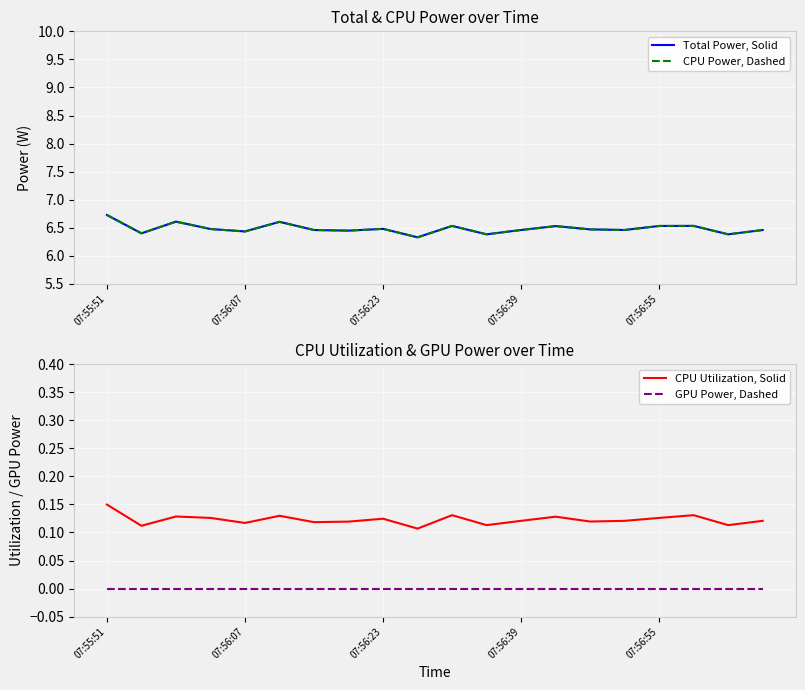

Count the number of data series in this chart.

4